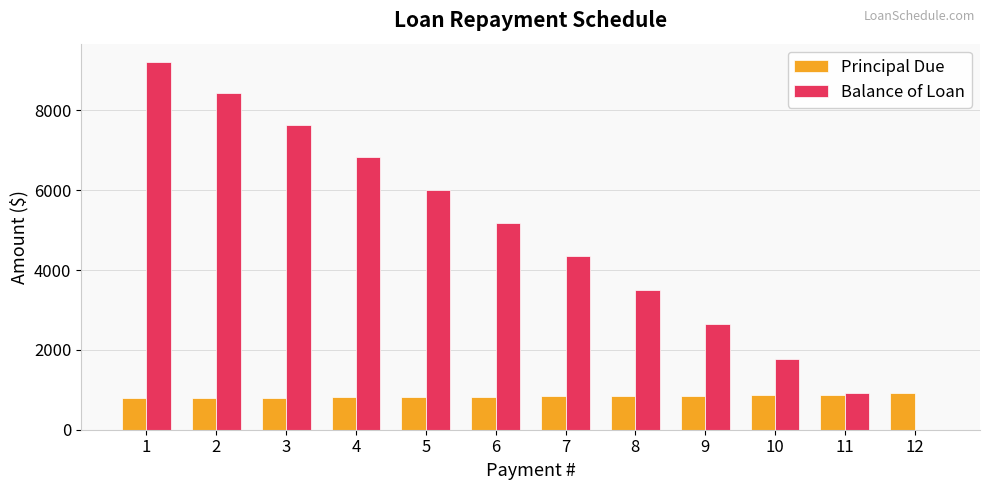

Is the value of Principal Due at 11 greater than the value of Balance of Loan at 3?

No